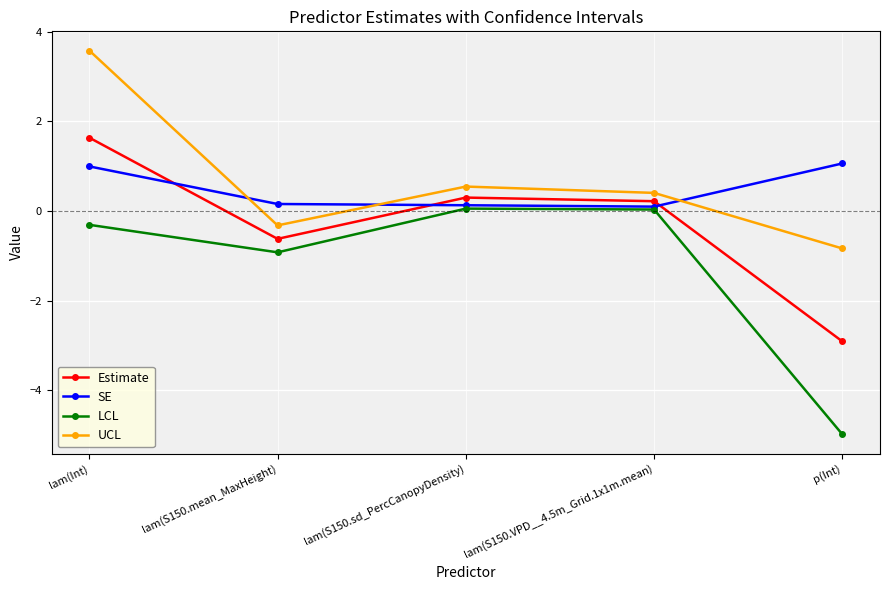

True or false: Estimate has a value of 1.6 at lam(Int).

True